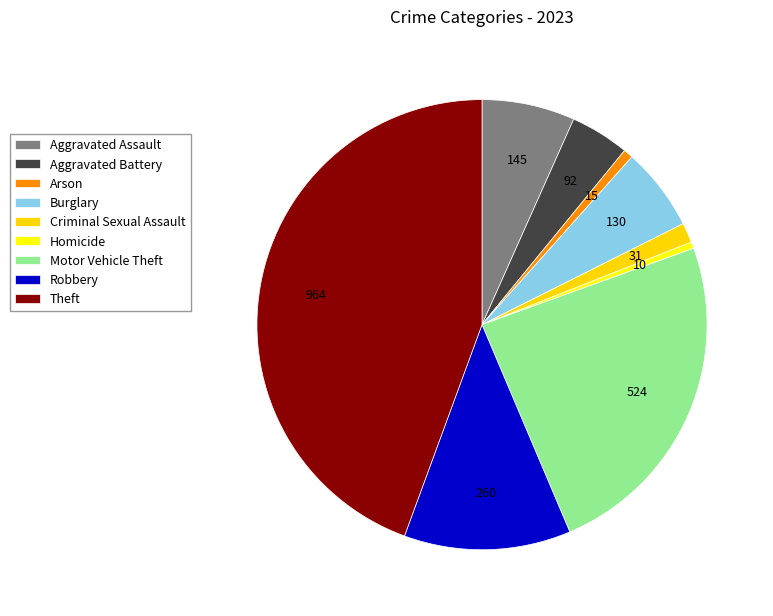

What is the total percentage of Motor Vehicle Theft and Arson?

24.8%